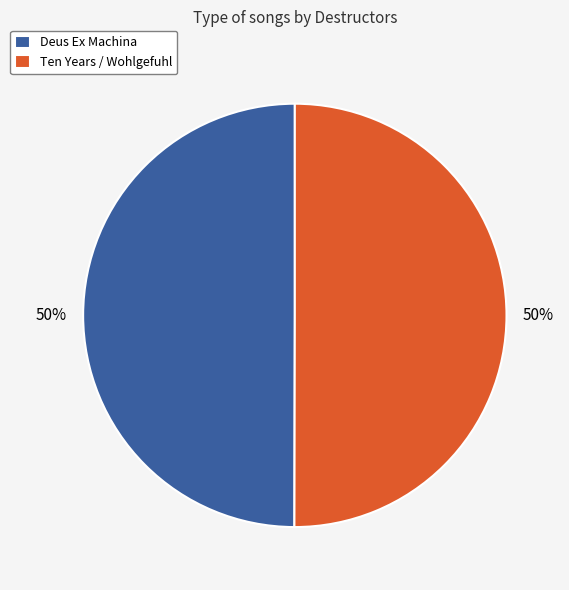

To the nearest percent, what is the combined percentage of Deus Ex Machina and Ten Years / Wohlgefuhl?

100%